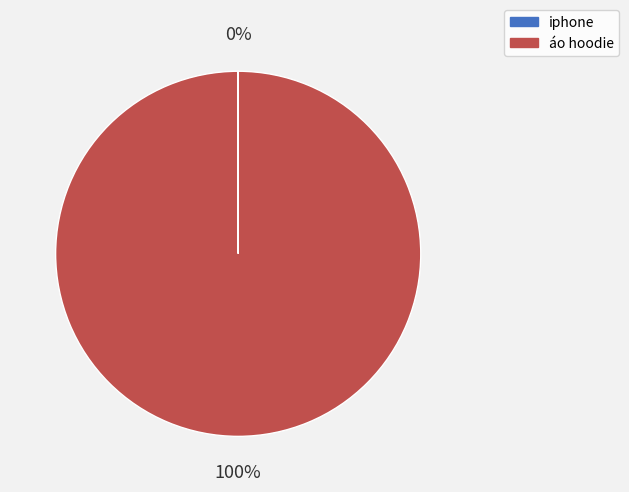

Which category has the biggest portion of the pie?

áo hoodie